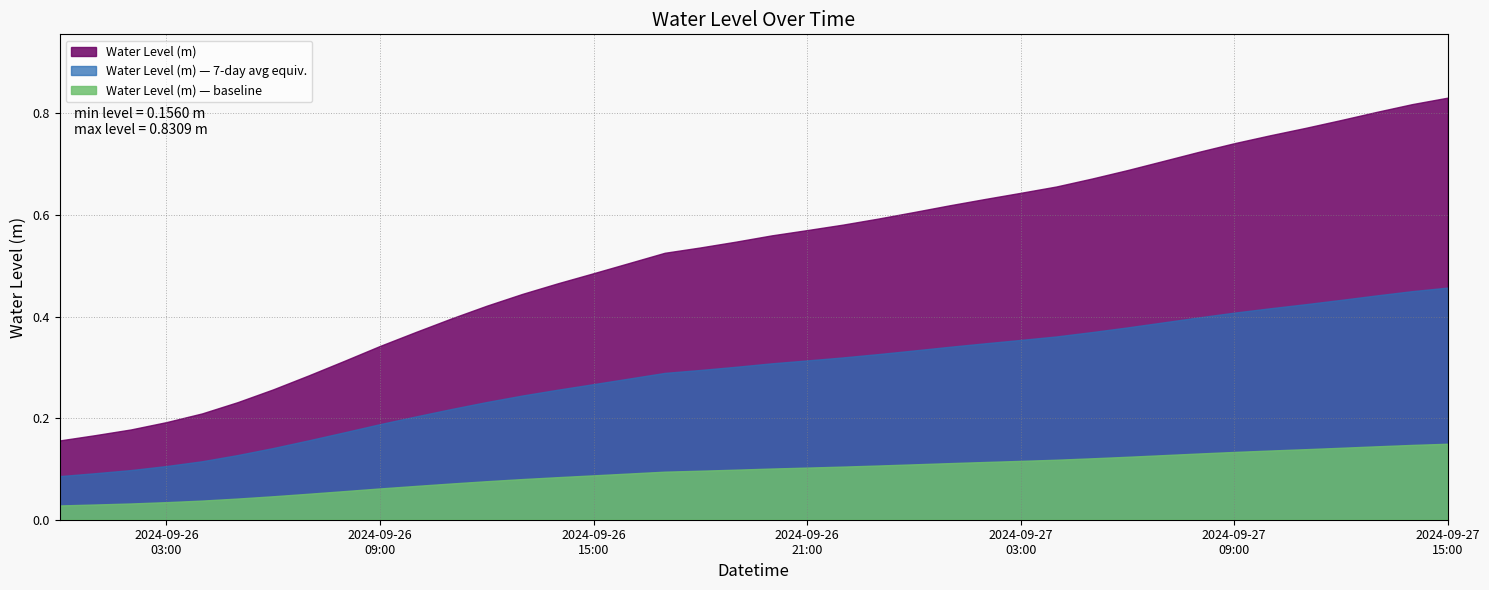

Rank the categories by value from lowest to highest.

2024-09-26 00:00:00, 2024-09-26 01:00:00, 2024-09-26 02:00:00, 2024-09-26 03:00:00, 2024-09-26 04:00:00, 2024-09-26 05:00:00, 2024-09-26 06:00:00, 2024-09-26 07:00:00, 2024-09-26 08:00:00, 2024-09-26 09:00:00, 2024-09-26 10:00:00, 2024-09-26 11:00:00, 2024-09-26 12:00:00, 2024-09-26 13:00:00, 2024-09-26 14:00:00, 2024-09-26 15:00:00, 2024-09-26 16:00:00, 2024-09-26 17:00:00, 2024-09-26 18:00:00, 2024-09-26 19:00:00, 2024-09-26 20:00:00, 2024-09-26 21:00:00, 2024-09-26 22:00:00, 2024-09-26 23:00:00, 2024-09-27 00:00:00, 2024-09-27 01:00:00, 2024-09-27 02:00:00, 2024-09-27 03:00:00, 2024-09-27 04:00:00, 2024-09-27 05:00:00, 2024-09-27 06:00:00, 2024-09-27 07:00:00, 2024-09-27 08:00:00, 2024-09-27 09:00:00, 2024-09-27 10:00:00, 2024-09-27 11:00:00, 2024-09-27 12:00:00, 2024-09-27 13:00:00, 2024-09-27 14:00:00, 2024-09-27 15:00:00